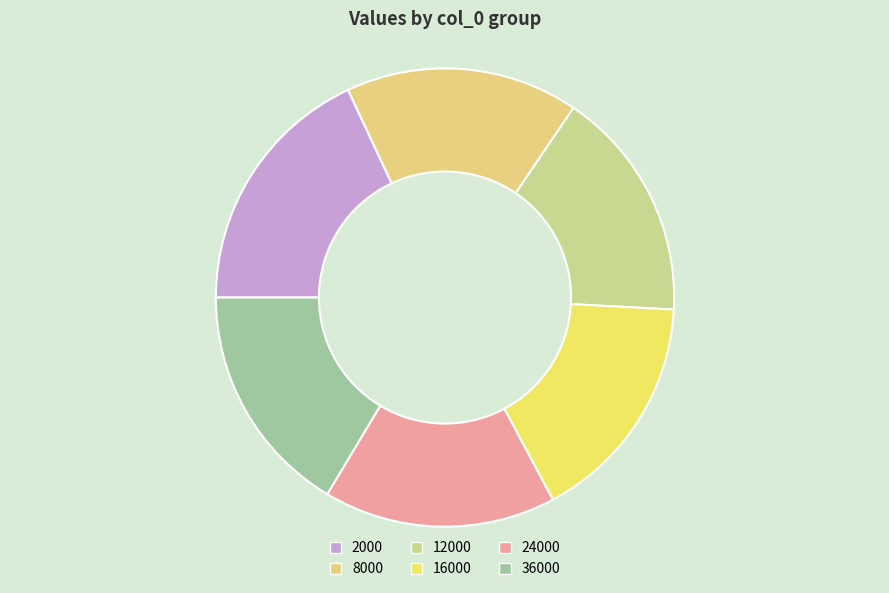

Combined, do 24000 and 36000 account for over 50%?

No